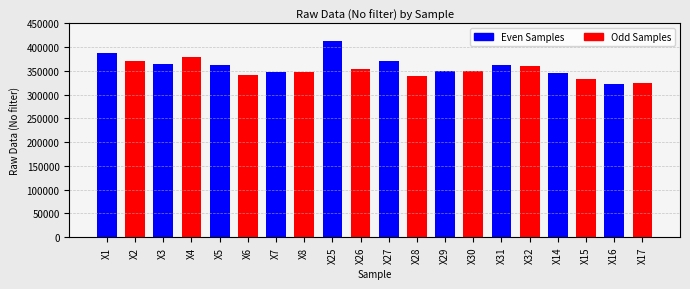

What is the difference between the values at X27 and X17?

46958